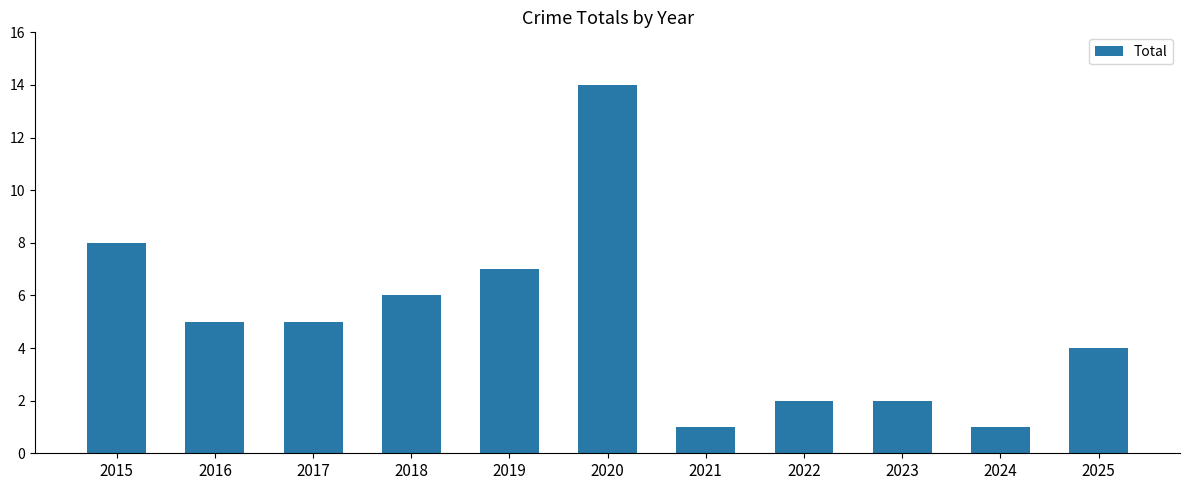

Count the number of categories in the chart.

11